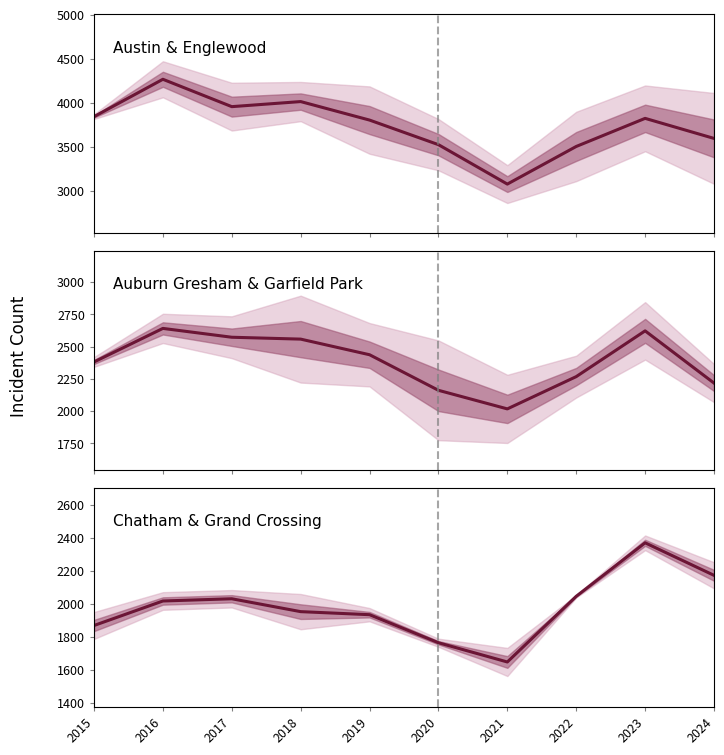

What is the difference between the Chatham & Grand Crossing values at 2015 and 2024?

304.0